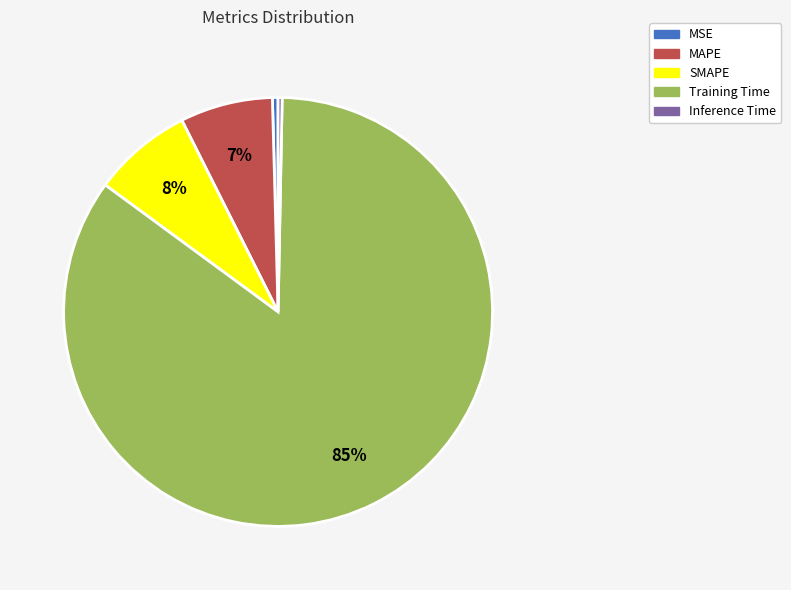

Is it true that MAPE is 7% of the pie?

True